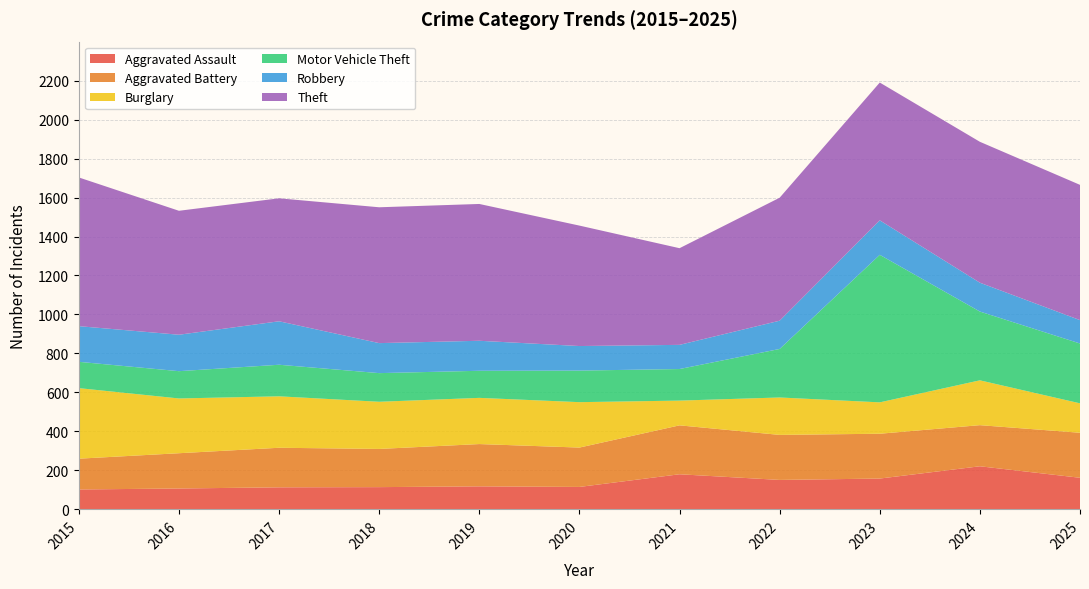

Reading left to right, list all the values displayed in this chart.

Aggravated Assault: 2015=102	2016=107	2017=113	2018=114	2019=118	2020=115	2021=180	2022=151	2023=158	2024=221	2025=162
Aggravated Battery: 2015=158	2016=181	2017=203	2018=196	2019=217	2020=202	2021=251	2022=231	2023=230	2024=211	2025=231
Burglary: 2015=362	2016=281	2017=264	2018=242	2019=237	2020=233	2021=127	2022=192	2023=161	2024=230	2025=151
Motor Vehicle Theft: 2015=135	2016=140	2017=162	2018=147	2019=139	2020=162	2021=162	2022=249	2023=757	2024=353	2025=307
Robbery: 2015=183	2016=187	2017=223	2018=154	2019=154	2020=126	2021=124	2022=145	2023=177	2024=148	2025=120
Theft: 2015=763	2016=636	2017=631	2018=697	2019=702	2020=618	2021=496	2022=631	2023=707	2024=723	2025=694